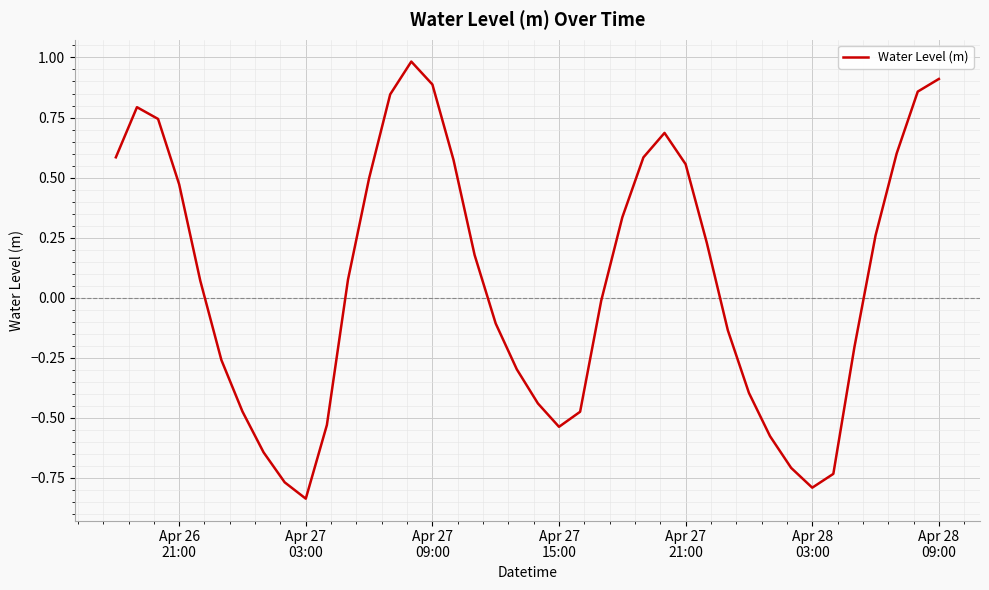

How many categories are shown in the chart?

40